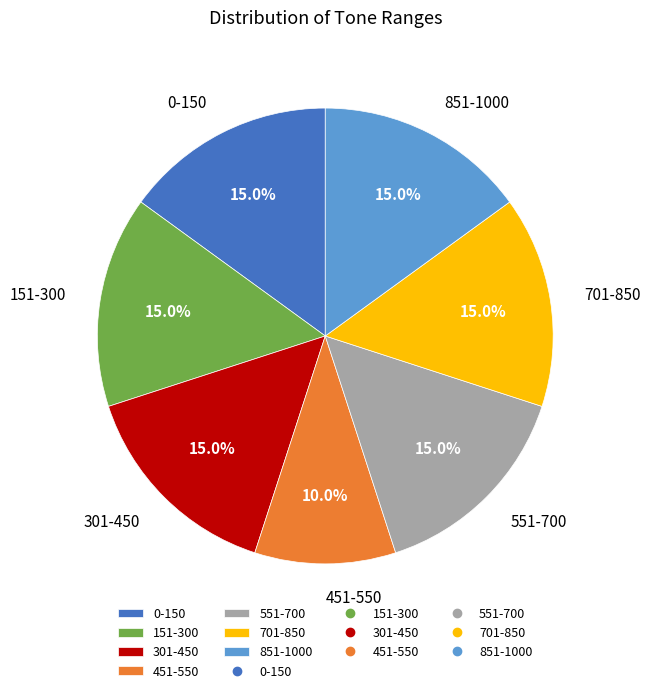

To the nearest percent, what is the combined percentage of 851-1000 and 0-150?

30%